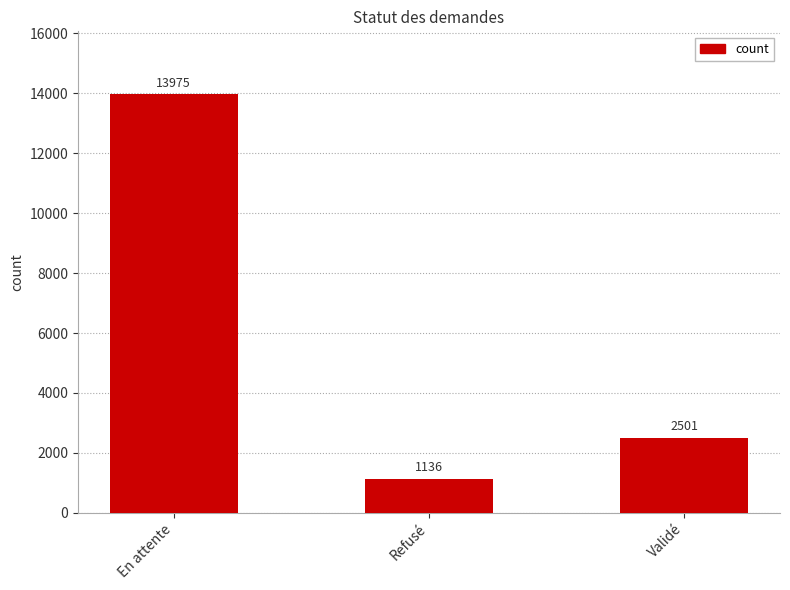

The chart shows a value of 2501 at Validé. True or false?

True